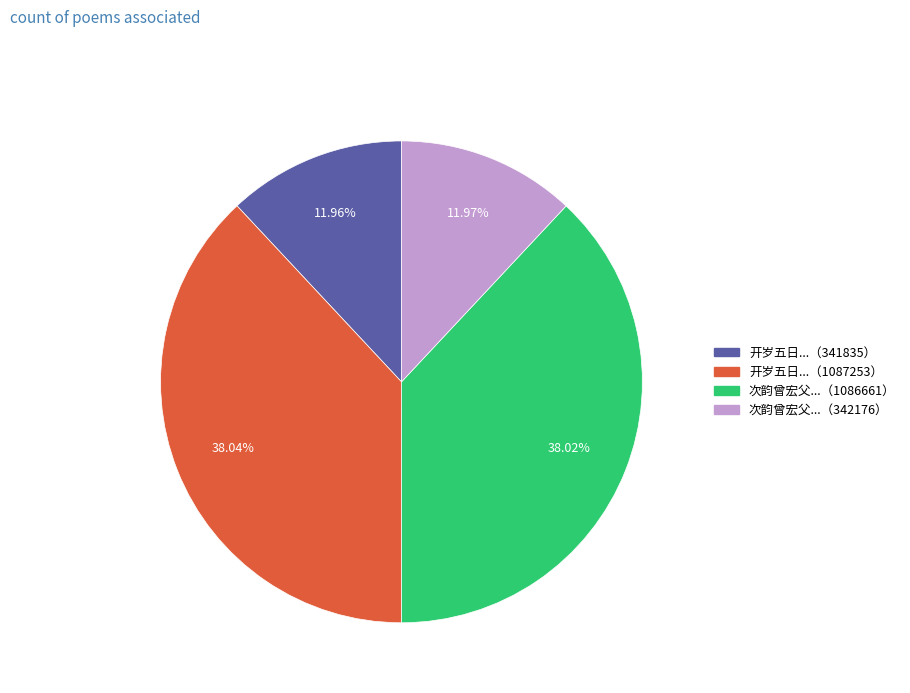

Is there a majority slice in this chart?

No